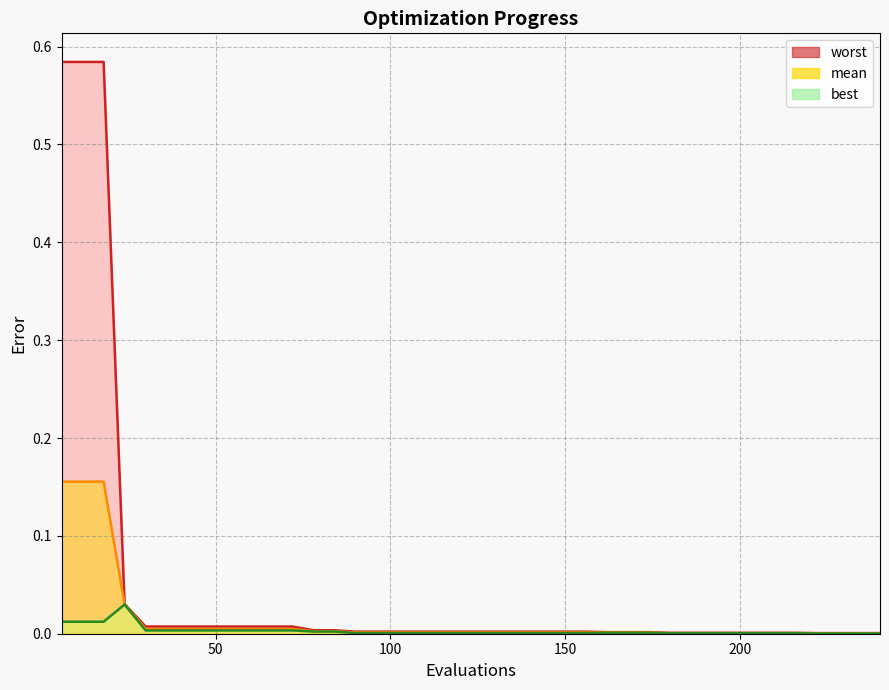

What are all the series names shown in the legend?

mean, best, worst